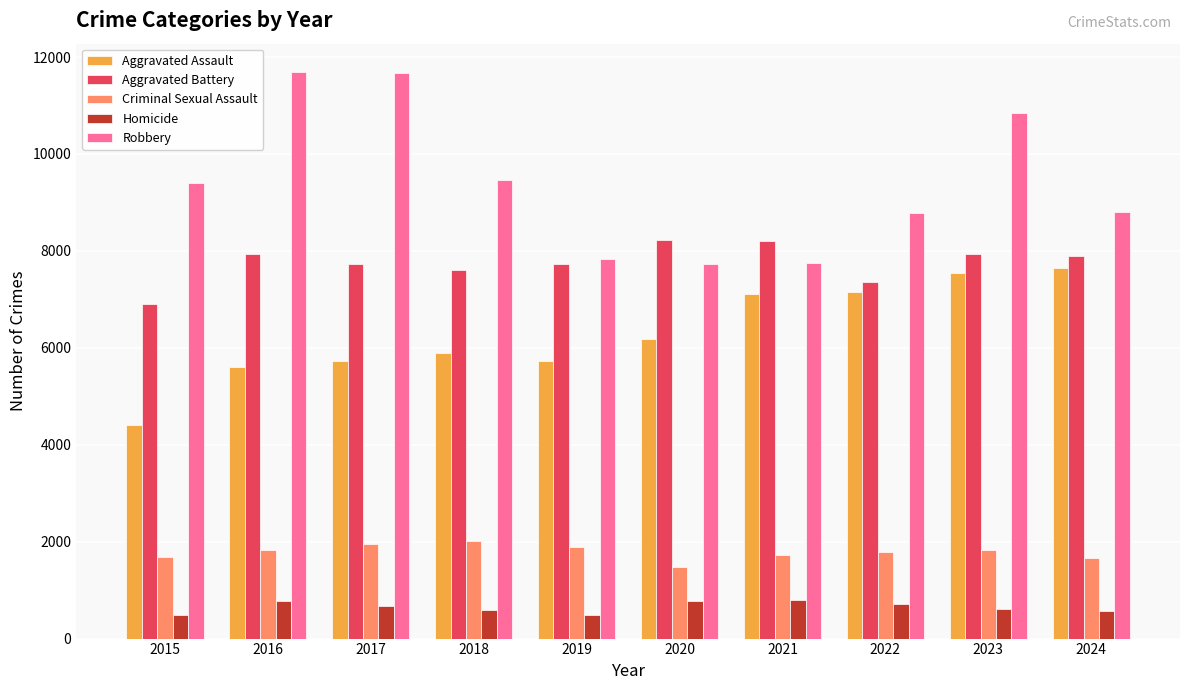

What is the greatest value displayed?

11691